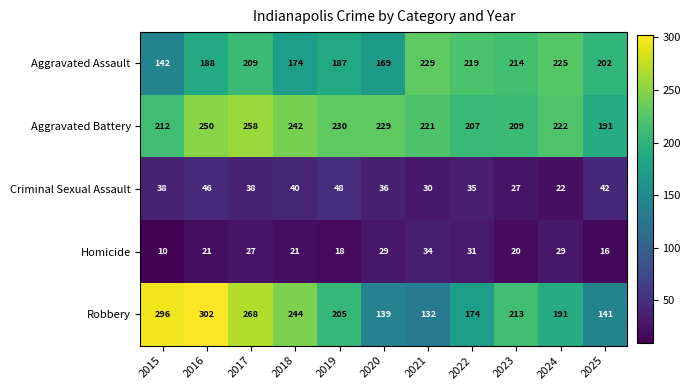

What is the sum of all Homicide values?

256